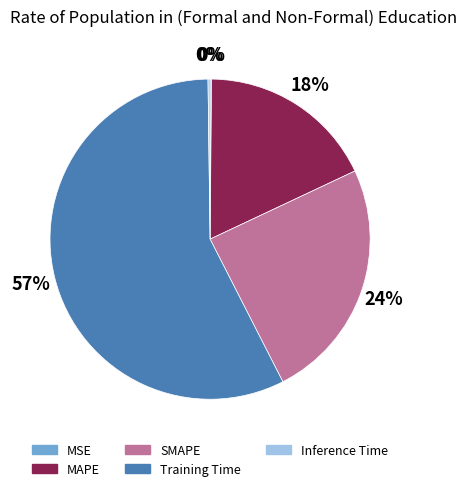

Is it true that MAPE is 9% of the pie?

False